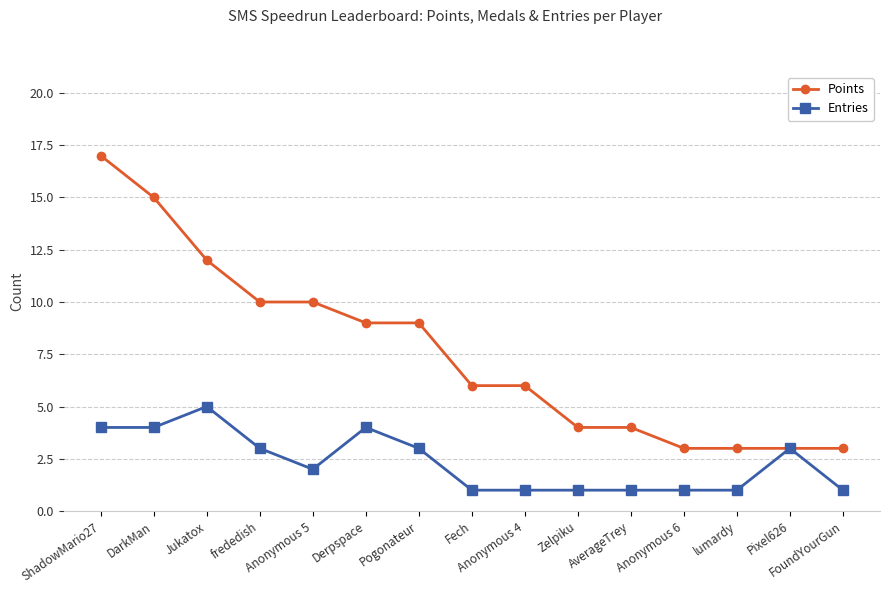

List the series in order of their peak value, lowest first.

Entries, Points